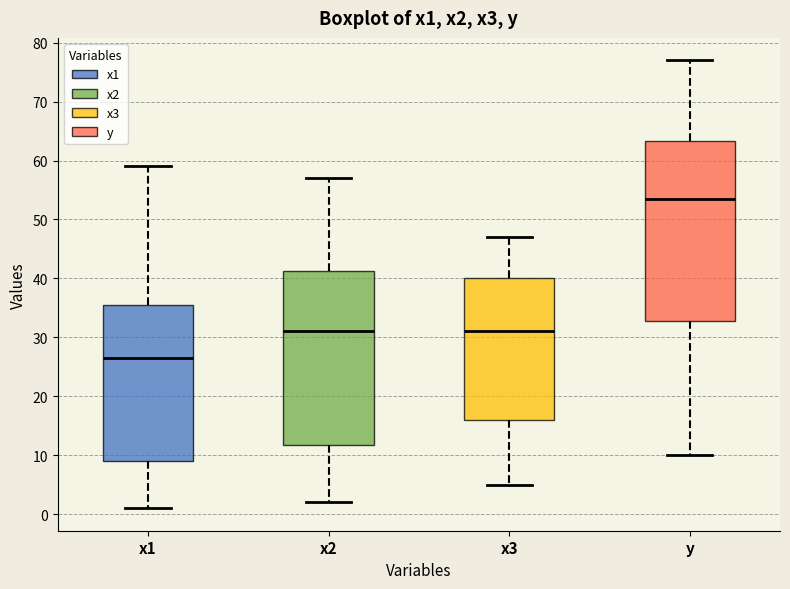

Comparing the boxes themselves (not the whiskers), which one is the tallest?

y